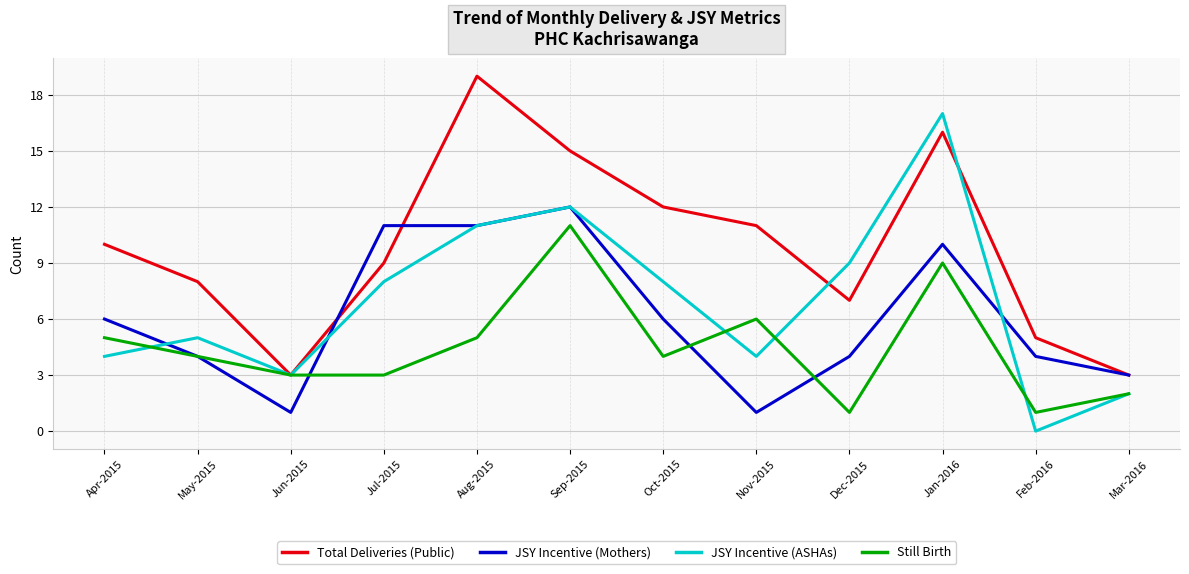

True or false: JSY Incentive (ASHAs) and Still Birth cross at least once.

True